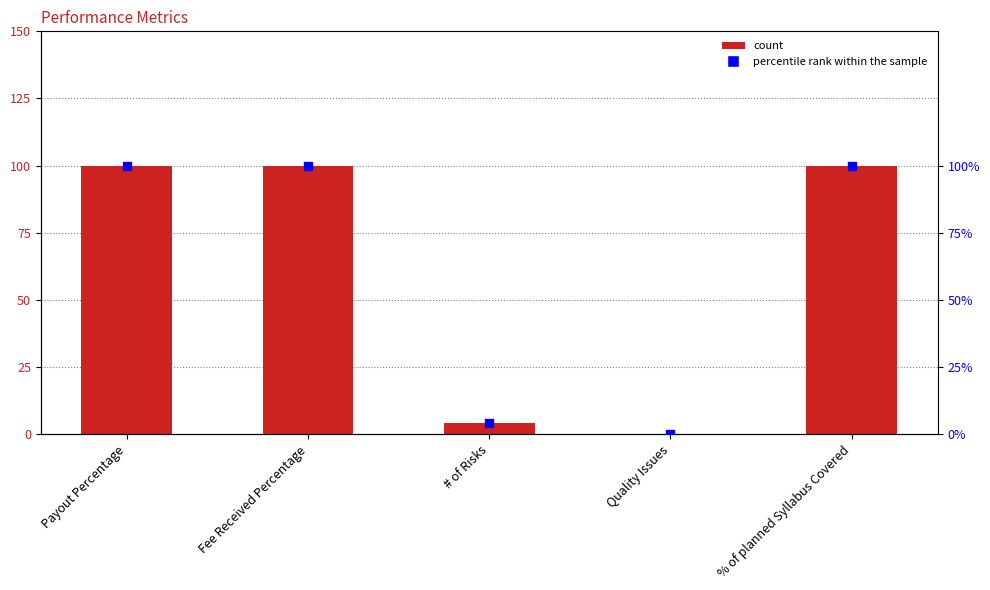

Which series has the largest total across all categories?

Value